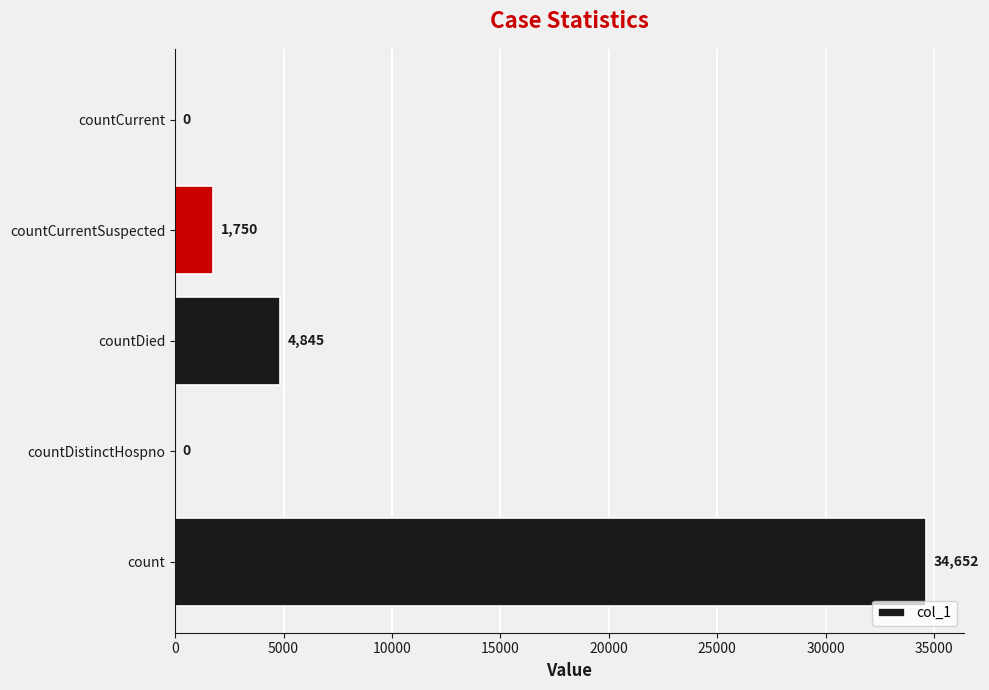

At which label is the value closest to 17326?

countDied